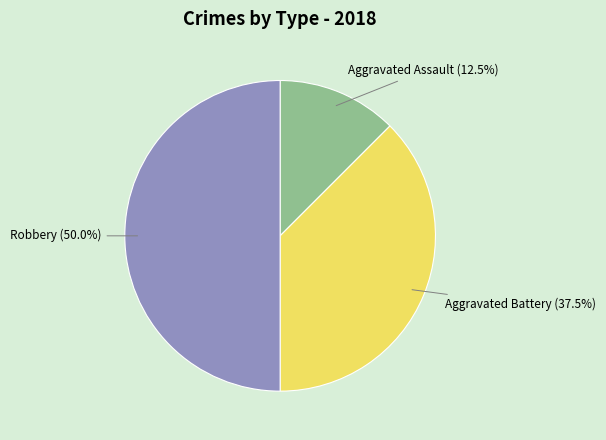

How many segments does this pie chart have?

3